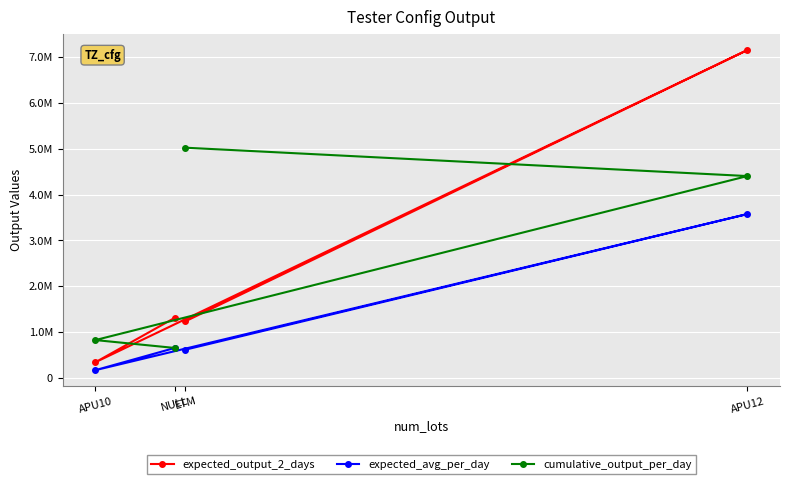

What is the sum of the cumulative_output_per_day values at NULL and APU10?

1484233.0